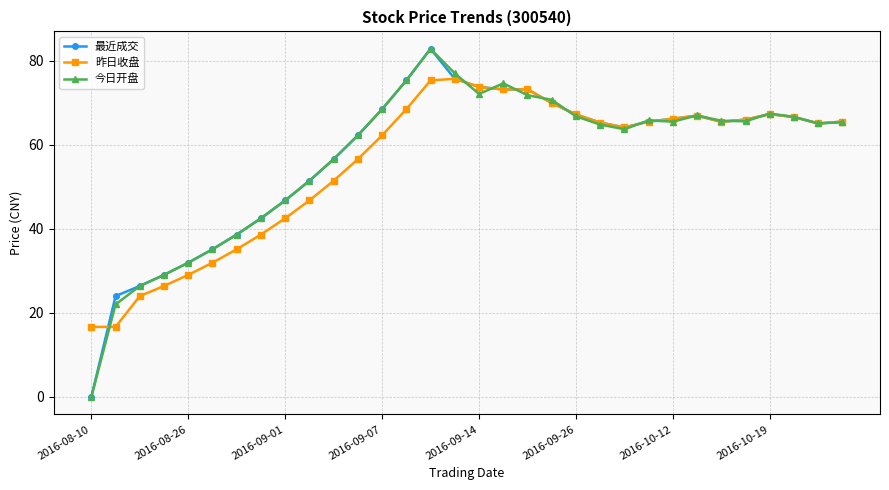

How many categories are shown in the chart?

32